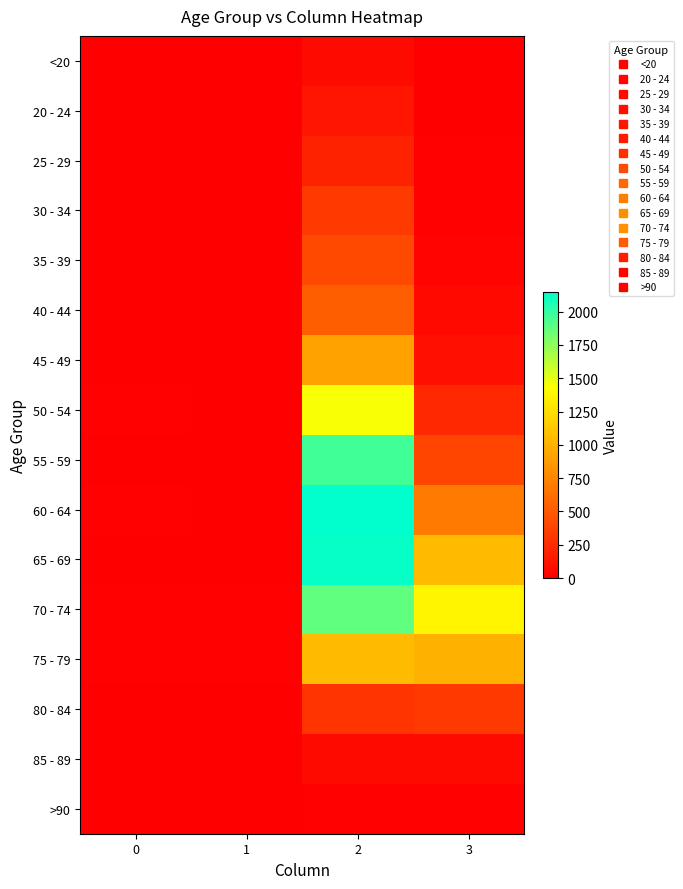

What is the spread (max minus min) of values at 1?

14